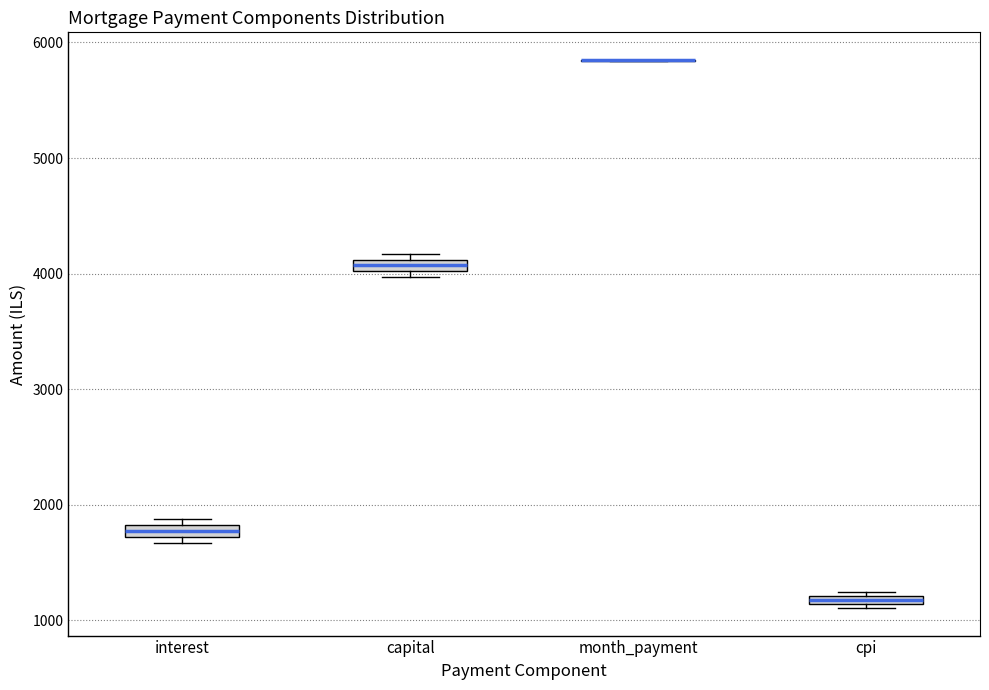

Where is the upper edge of the box for cpi on the y-axis? The values are not printed on the chart, so give them approximately, as read against the axis.

1200